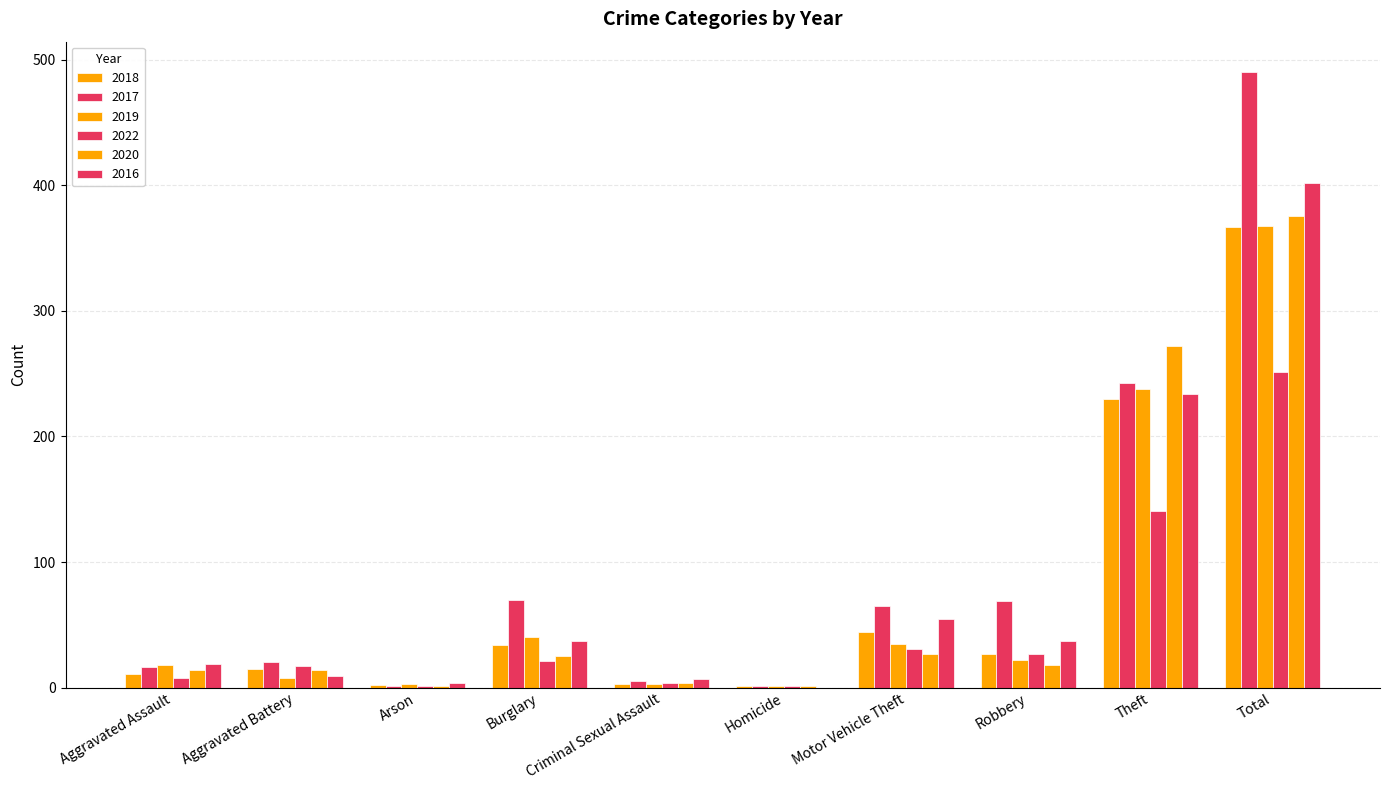

What is the difference between the maximum and second lowest values in the 2019 series?

365